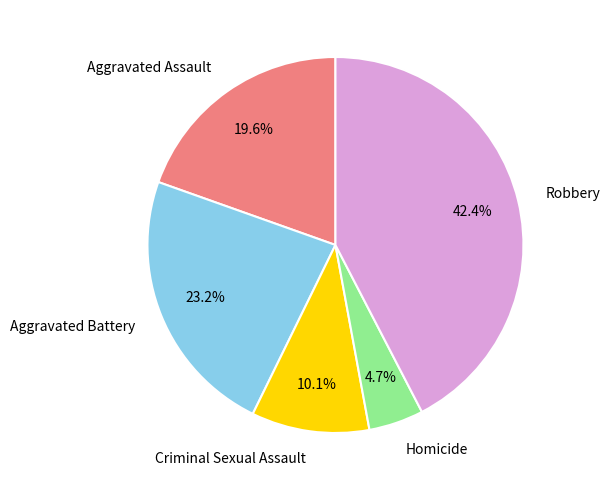

To the nearest percent, what portion does Aggravated Assault represent?

20%